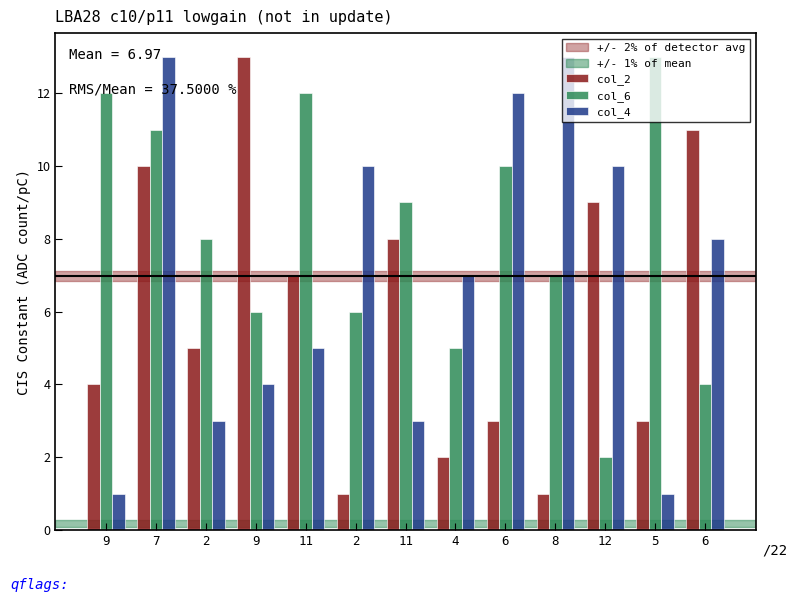

What is the sum of the col_4 values at 2 and 11?

8